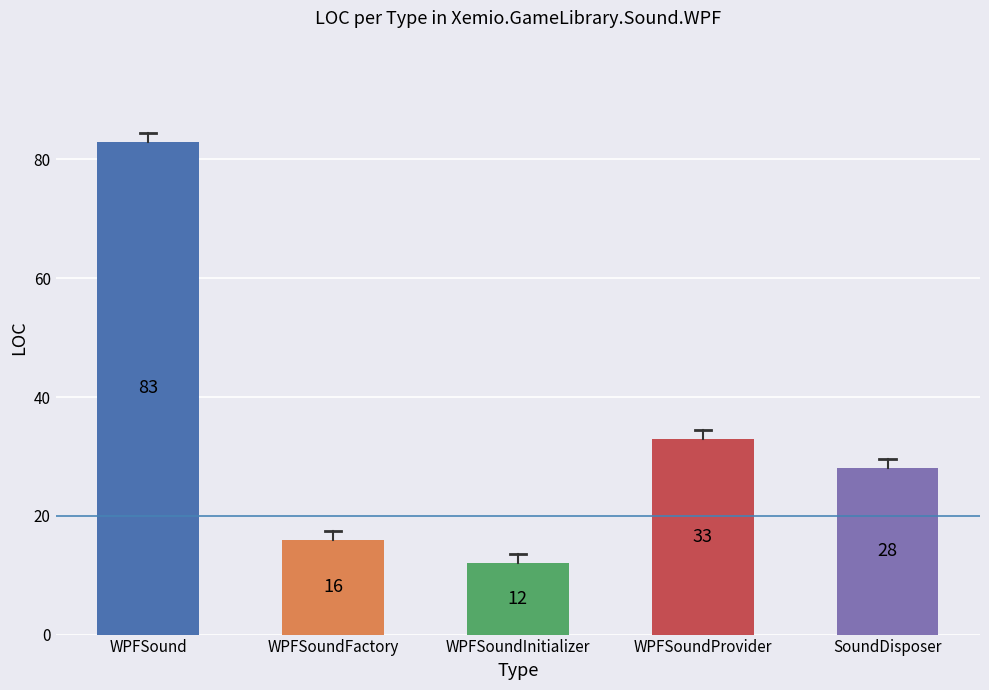

Reading left to right, what are all the values shown in this chart?

WPFSound=83	WPFSoundFactory=16	WPFSoundInitializer=12	WPFSoundProvider=33	SoundDisposer=28